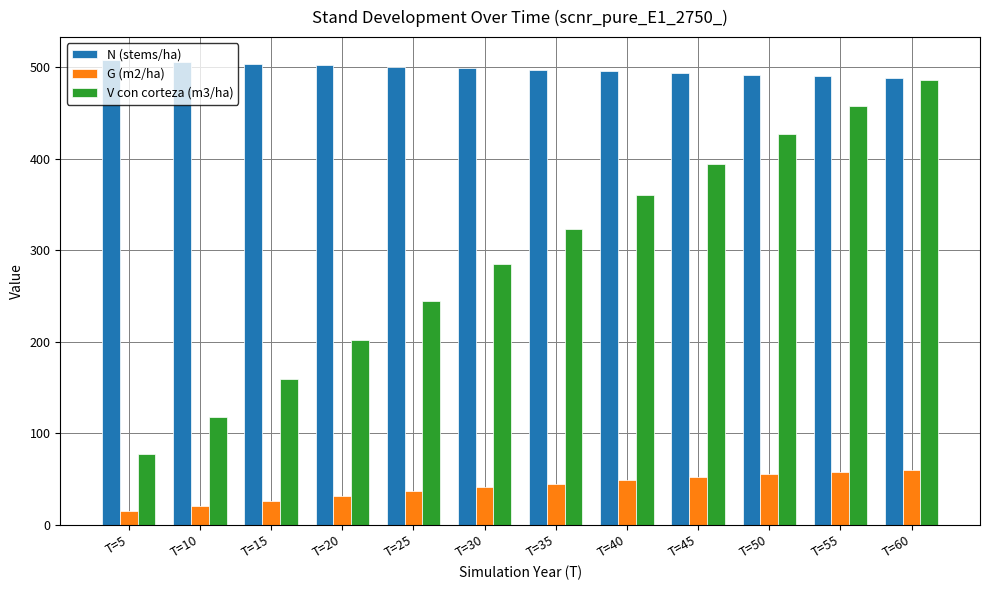

Which series changed the most between T=5 and T=15?

V con corteza (m3/ha)